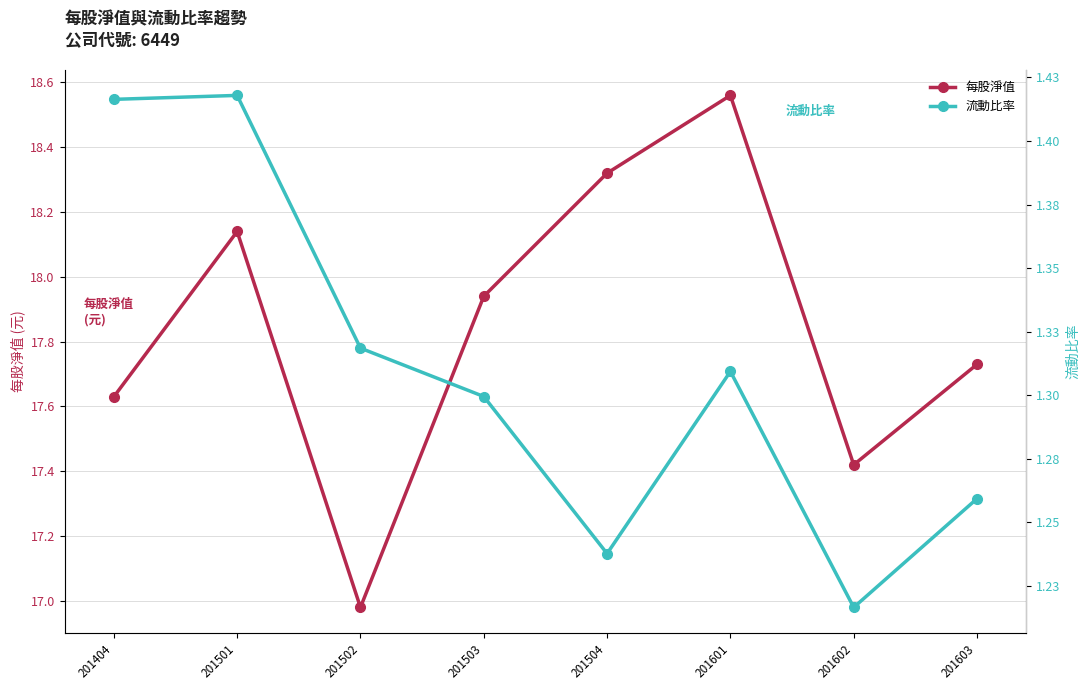

Which series has the widest spread of values?

每股淨值